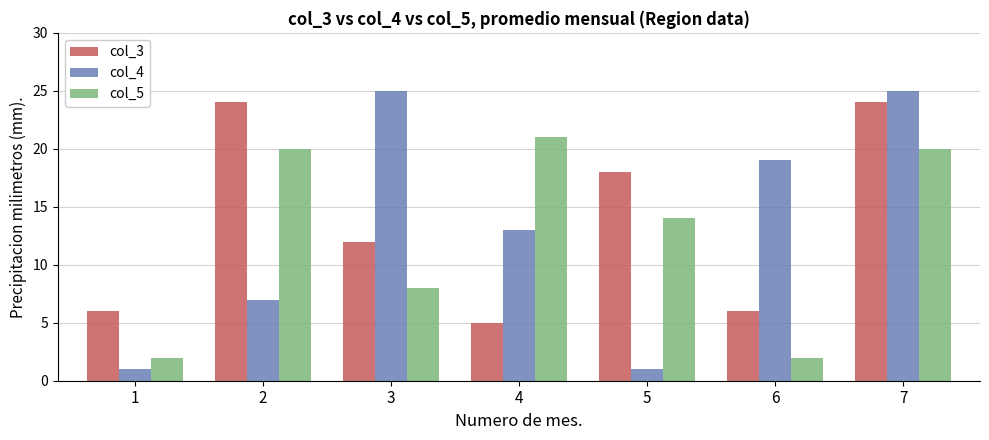

Rank the series by their maximum value, from highest to lowest.

col_4, col_3, col_5